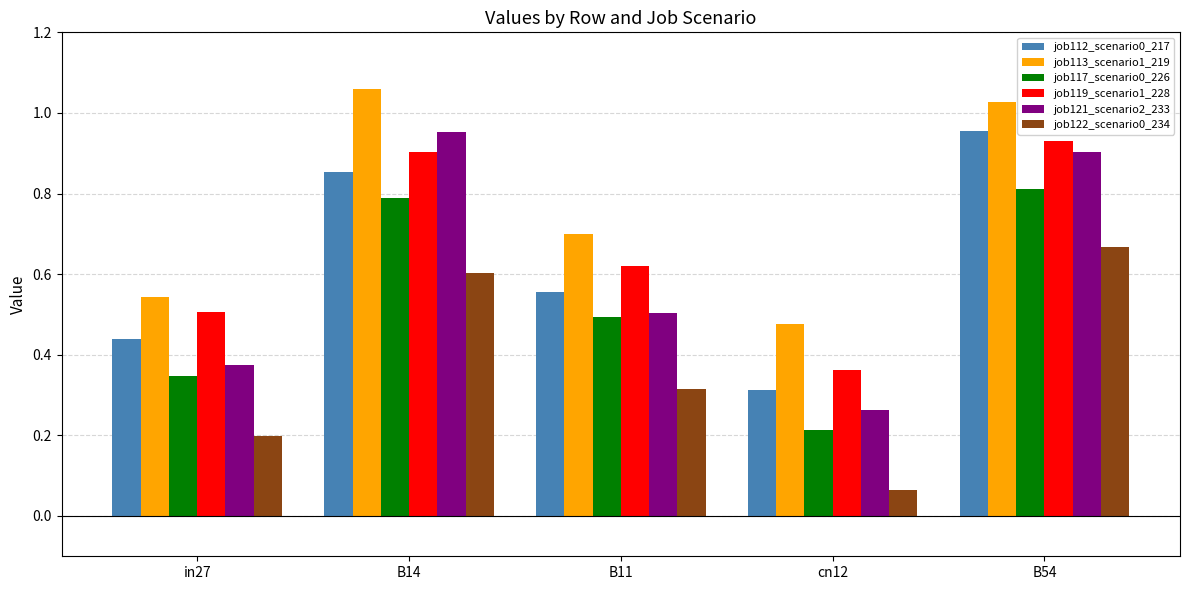

Which series has the largest total across all categories?

job113_scenario1_219